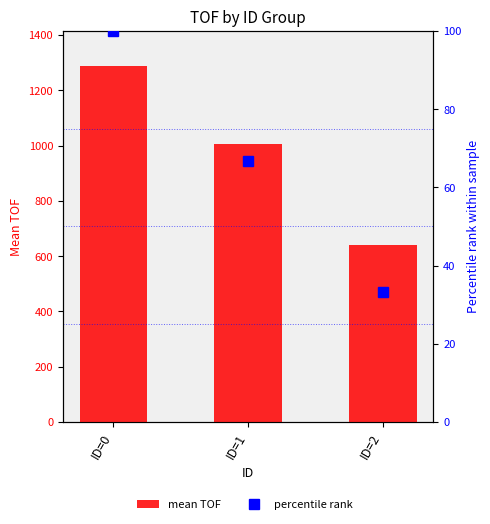

What is the difference between the percentile rank values at ID=1 and ID=2?

33.3